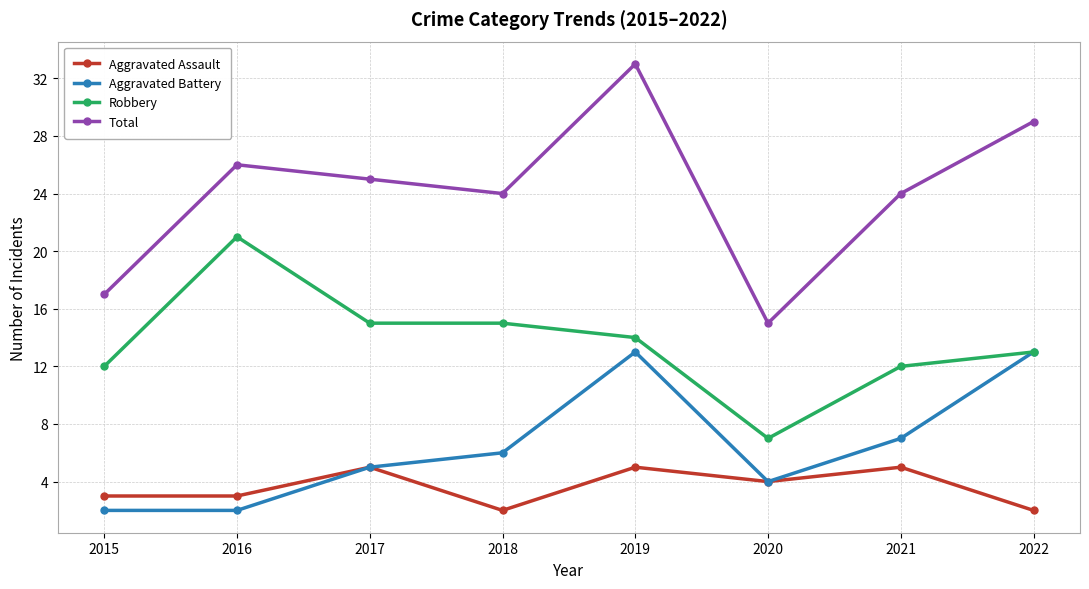

Is it true that Robbery equals 15 at 2018?

True